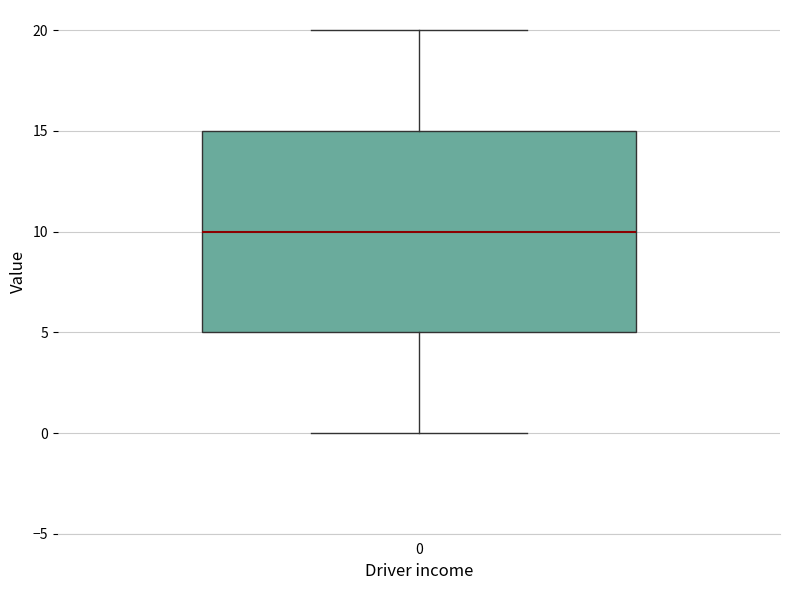

Where is the upper edge of the box at x = 0 on the y-axis? The values are not printed on the chart, so give them approximately, as read against the axis.

15